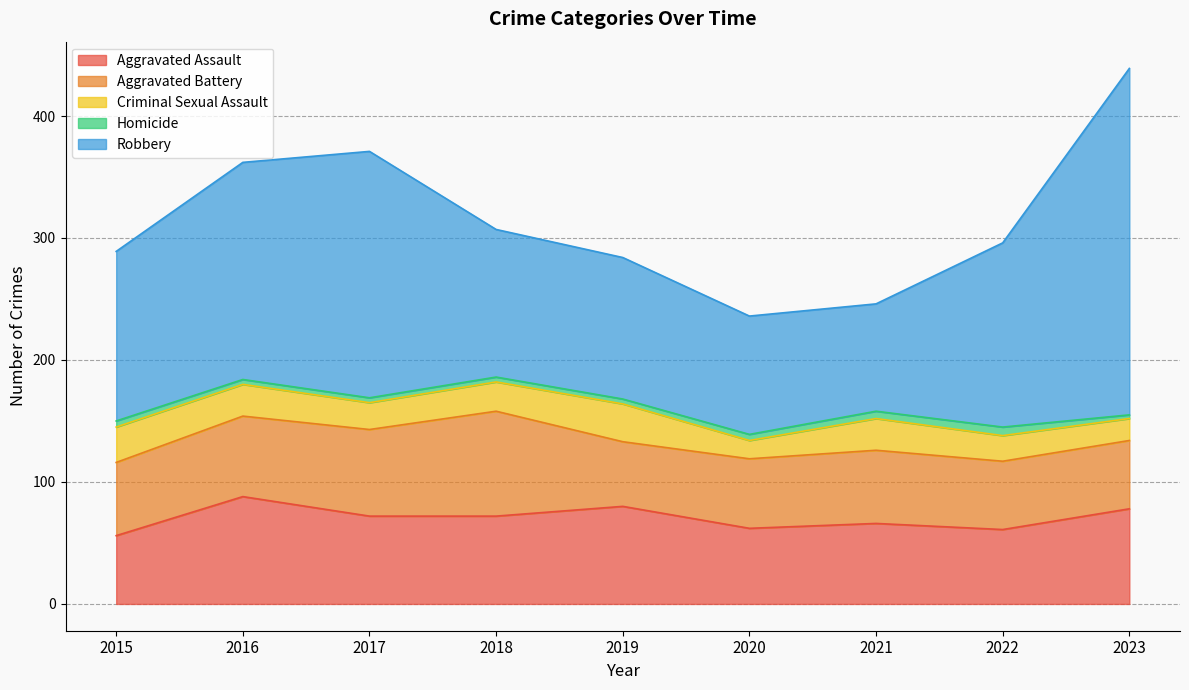

Reading left to right, list all the values displayed in this chart.

Aggravated Assault: 56	88	72	72	80	62	66	61	78
Aggravated Battery: 60	66	71	86	53	57	60	56	56
Criminal Sexual Assault: 29	26	22	24	31	15	26	21	18
Homicide: 5	4	4	4	4	5	6	7	3
Robbery: 139	178	202	121	116	97	88	151	284